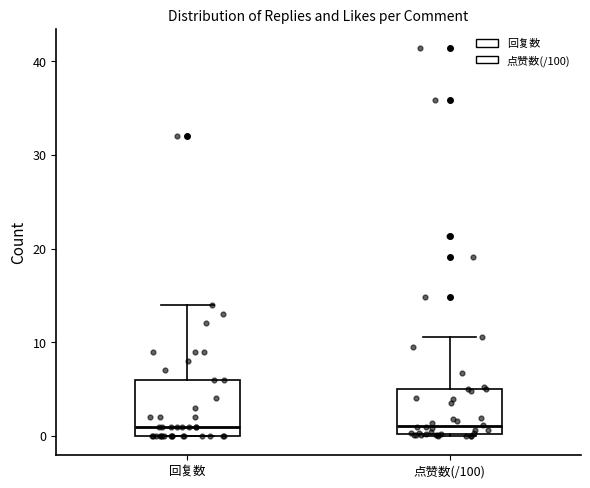

Which box is the tallest, from its lower edge to its upper edge?

回复数